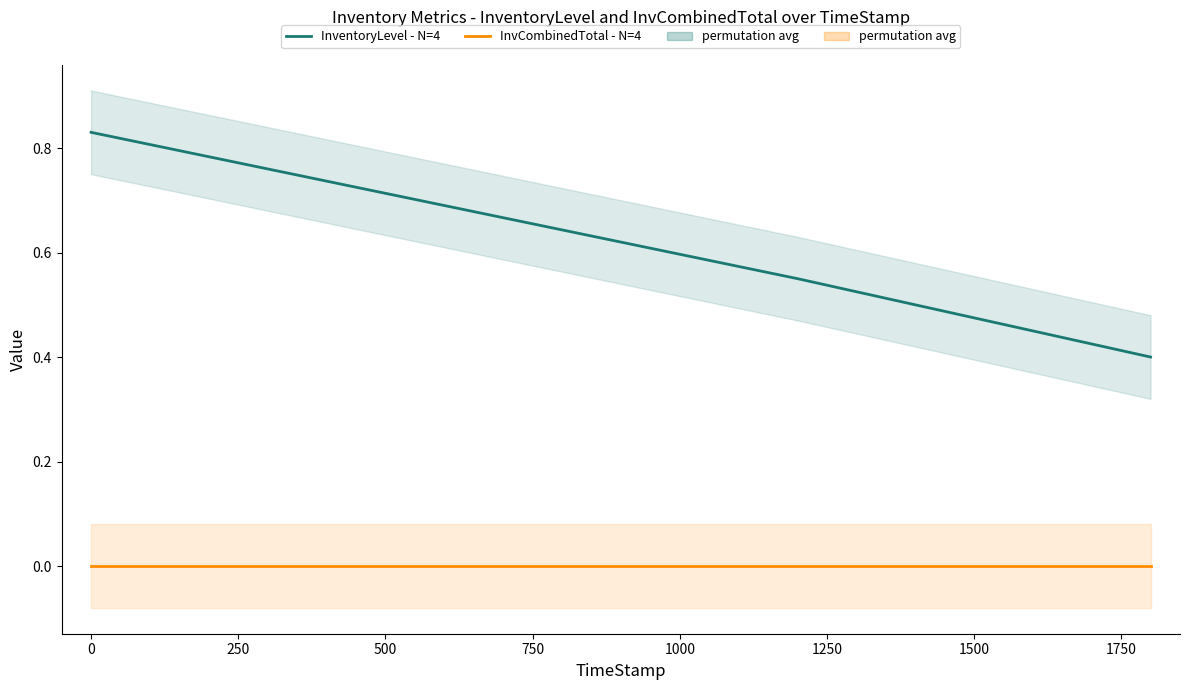

At how many categories does at least one series exceed 0?

4